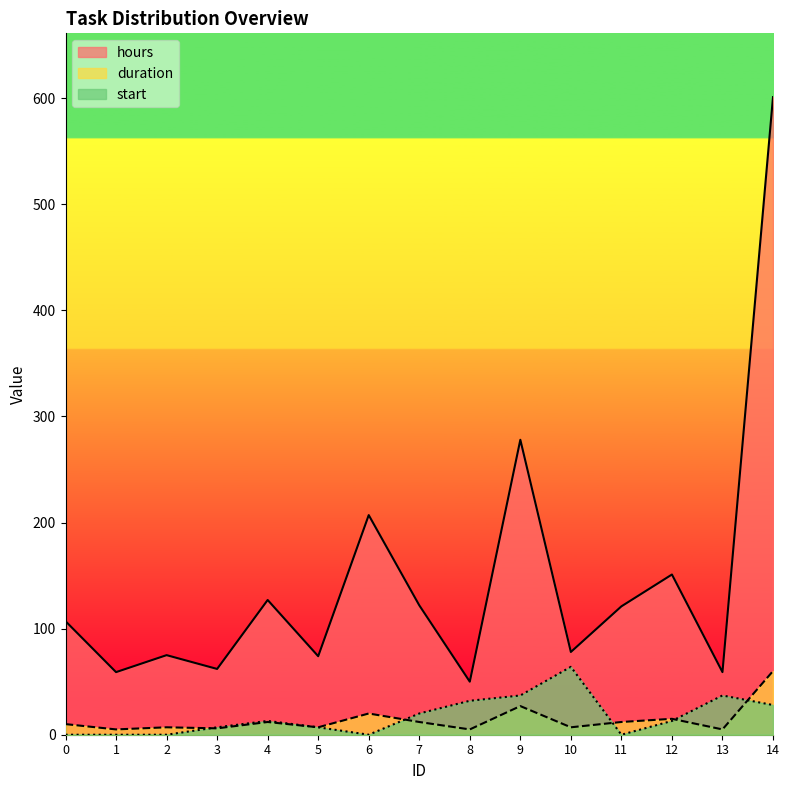

Reading left to right, what are all the values shown in this chart?

hours: 107	59	75	62	127	74	207	122	50	278	78	121	151	59	601
duration: 10	5	7	6	12	7	20	12	5	27	7	12	15	5	60
start: 0	0	0	7	13	7	0	20	32	37	64	0	13	37	28